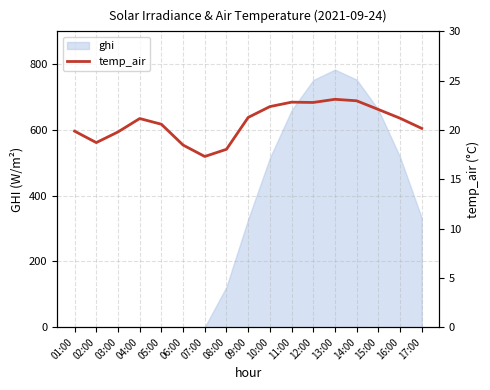

The value of ghi at 07:00 is 0.0. True or false?

True